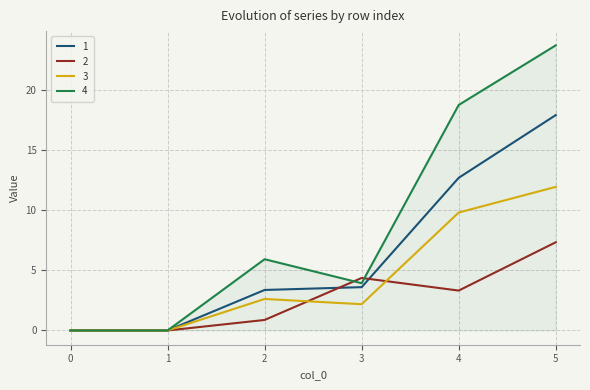

The value of 2 at 4 is 5.0. True or false?

False